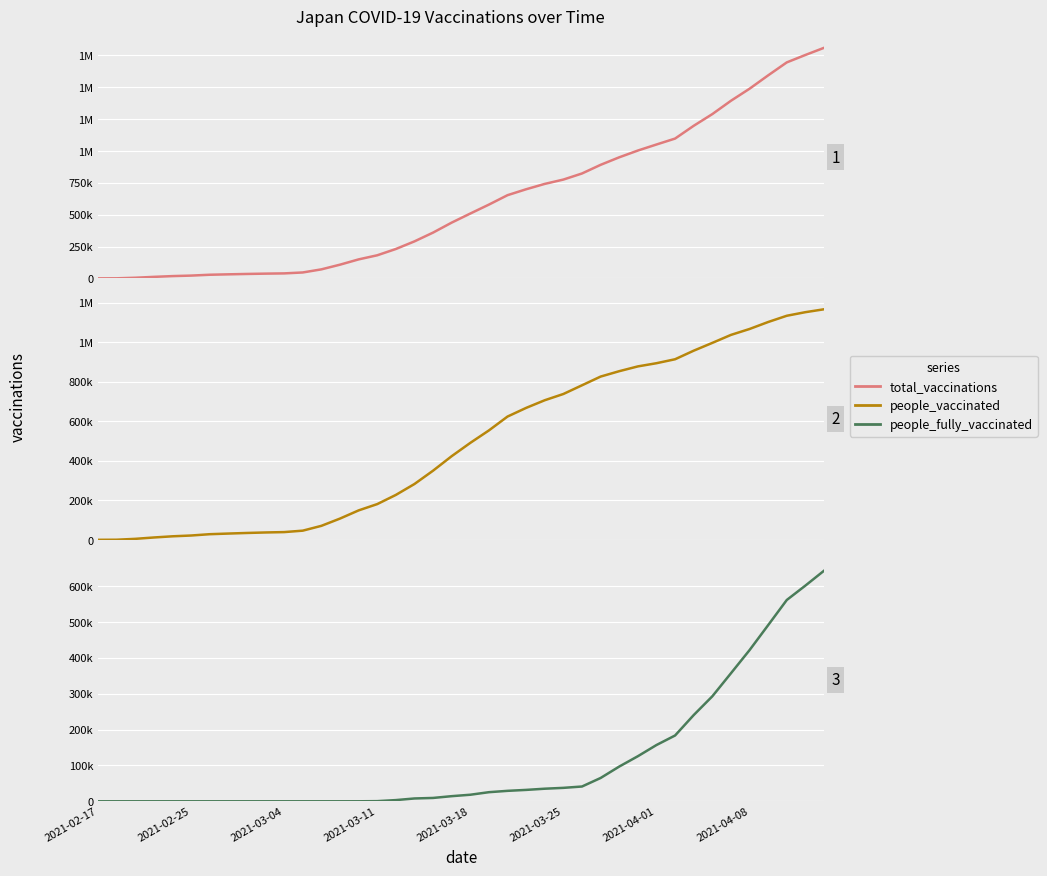

What is the label of the 36th point from the right?

2021-03-18